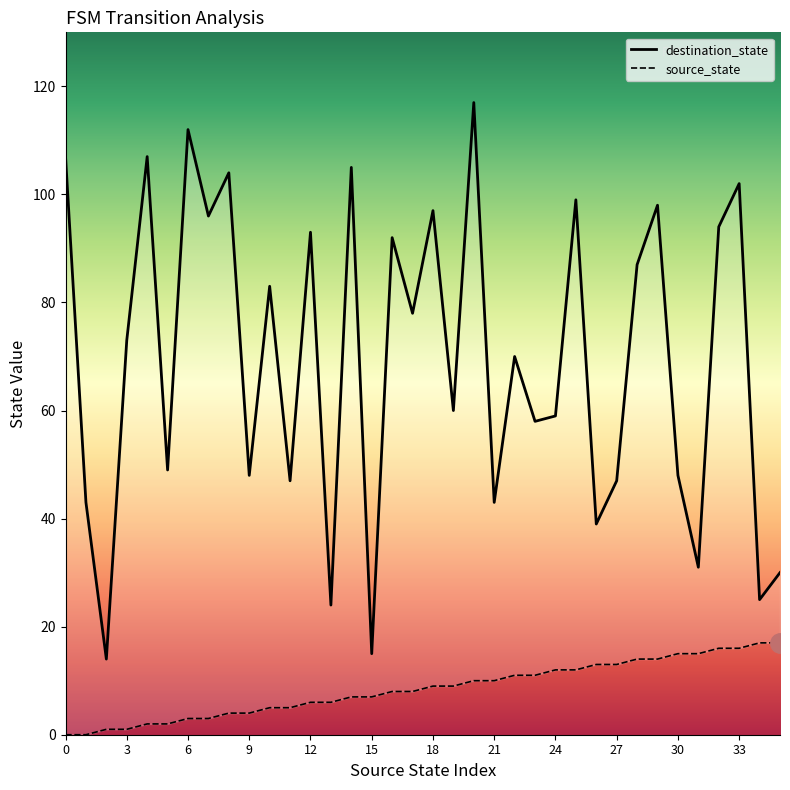

What are all the series names shown in the legend?

destination_state, source_state